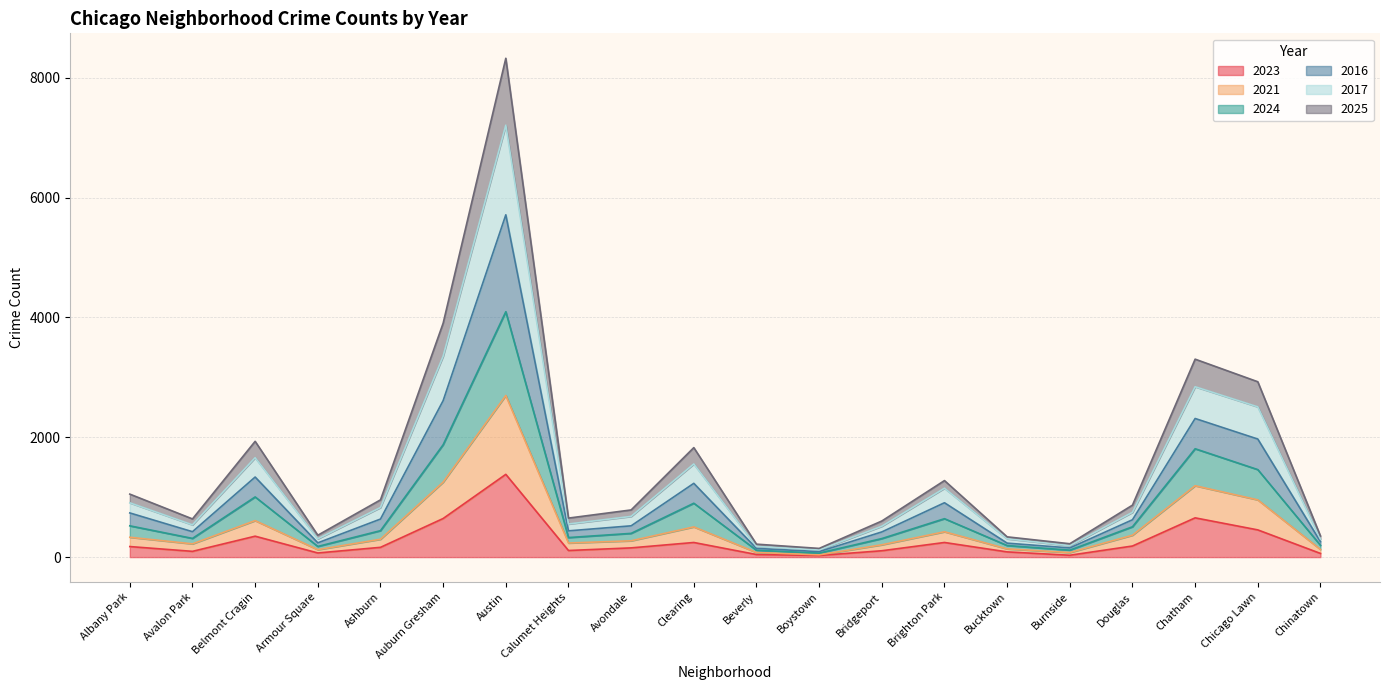

True or false: 2021 and 2024 intersect in this chart.

False